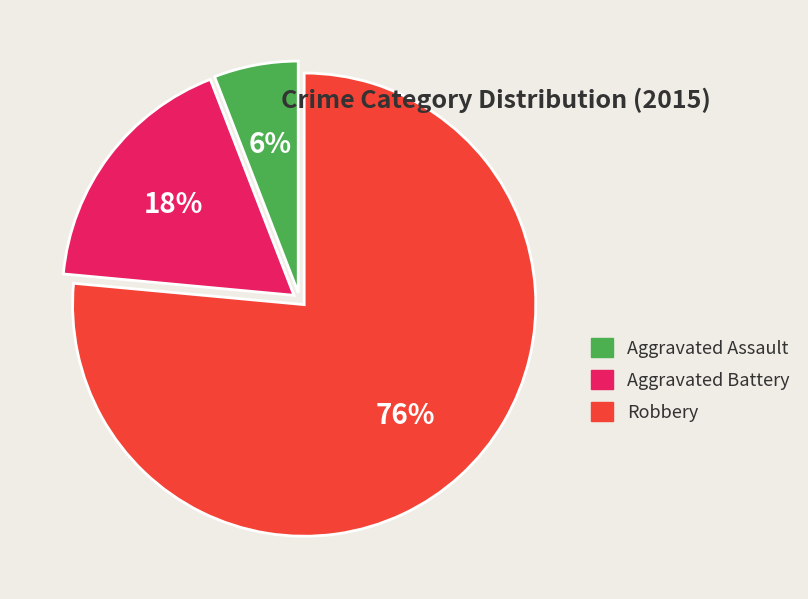

What is the ratio of the value at Aggravated Assault to the value at Robbery?

0.1